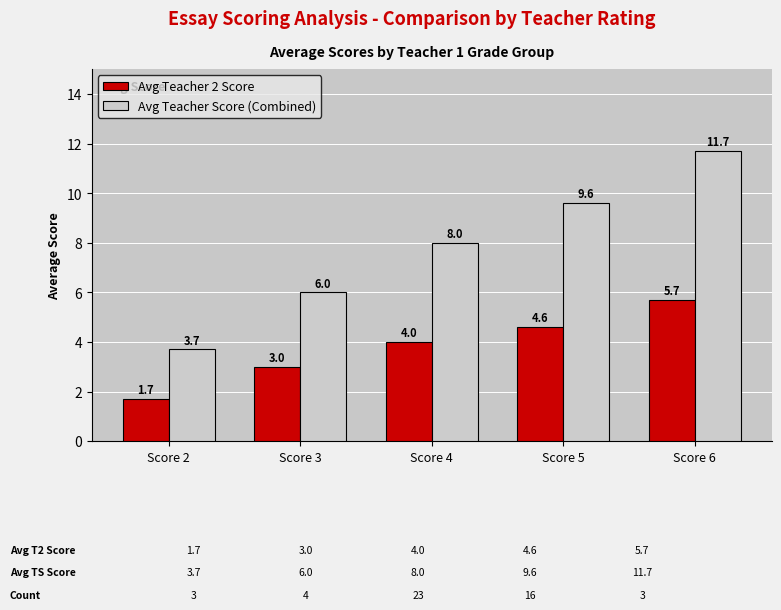

Where is Avg Teacher Score (Combined) nearest to the value 7?

Score 3